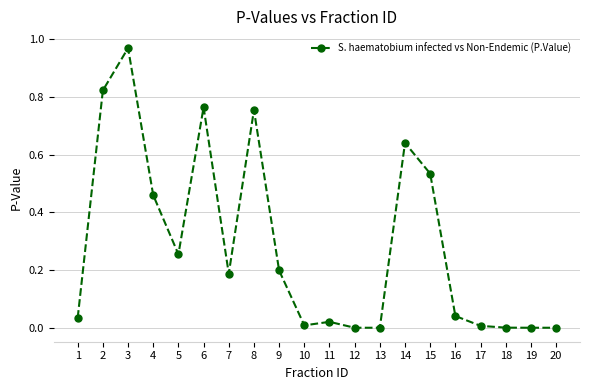

Which category has the highest value across all series?

3